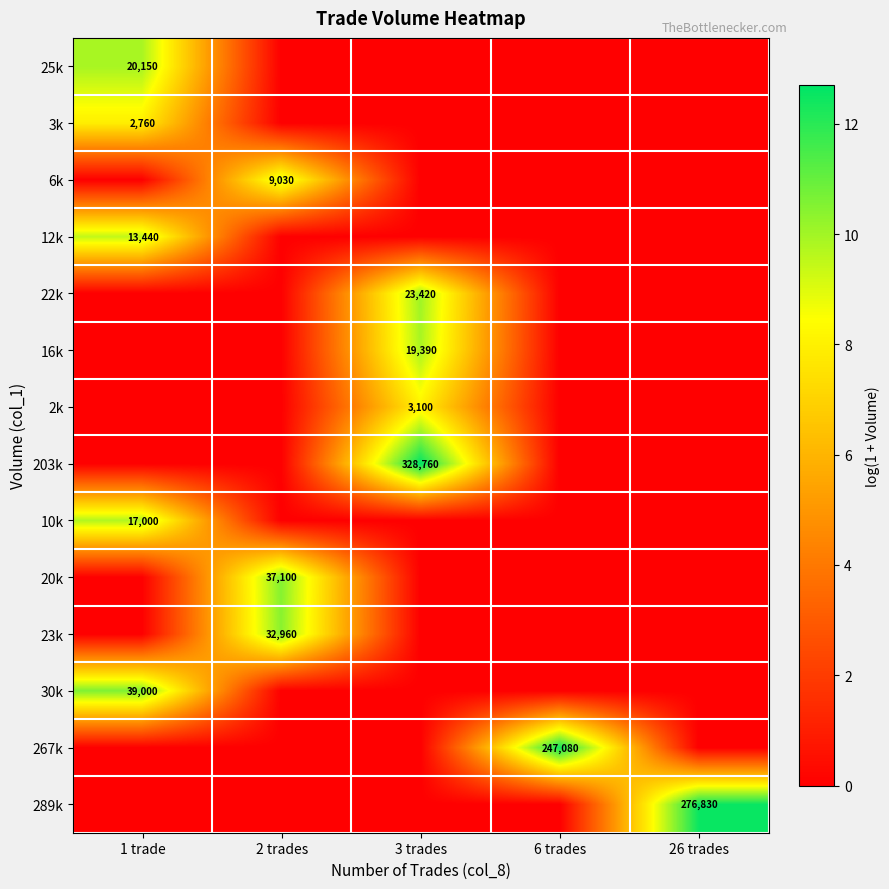

Count the number of data series in this chart.

14